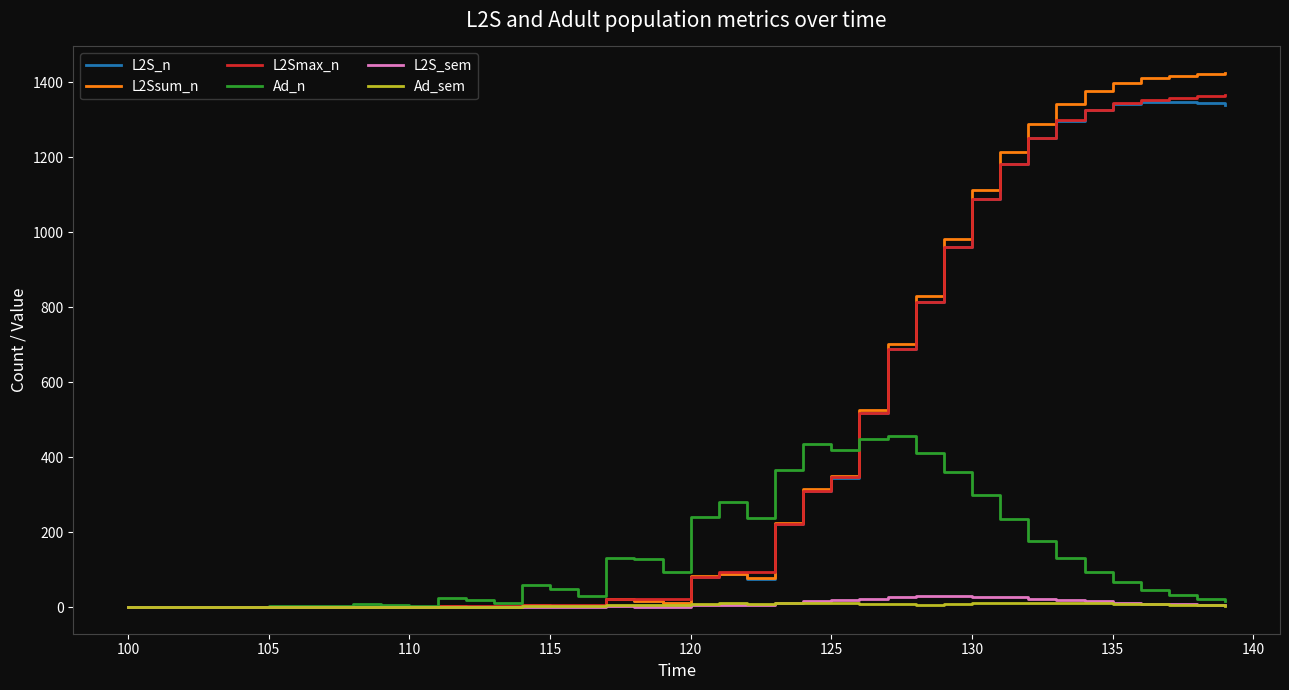

Which series has the largest range (max minus min)?

L2Ssum_n